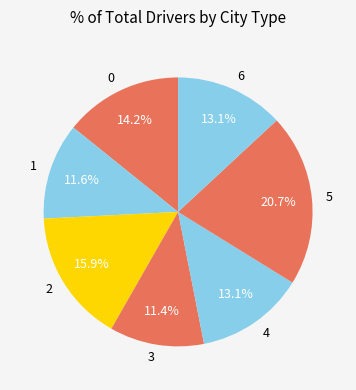

What portion of the pie excludes 5?

79.3%